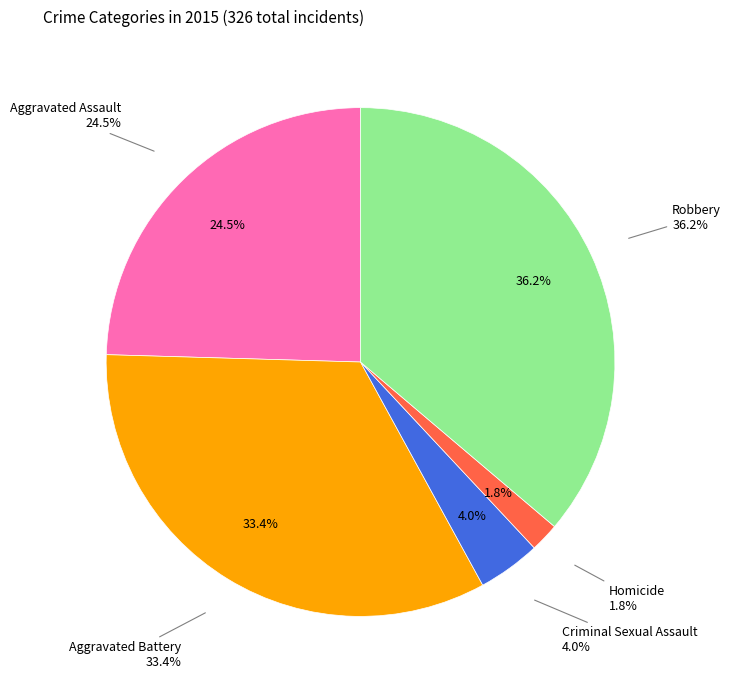

How much of the chart is everything except Aggravated Battery?

66.6%